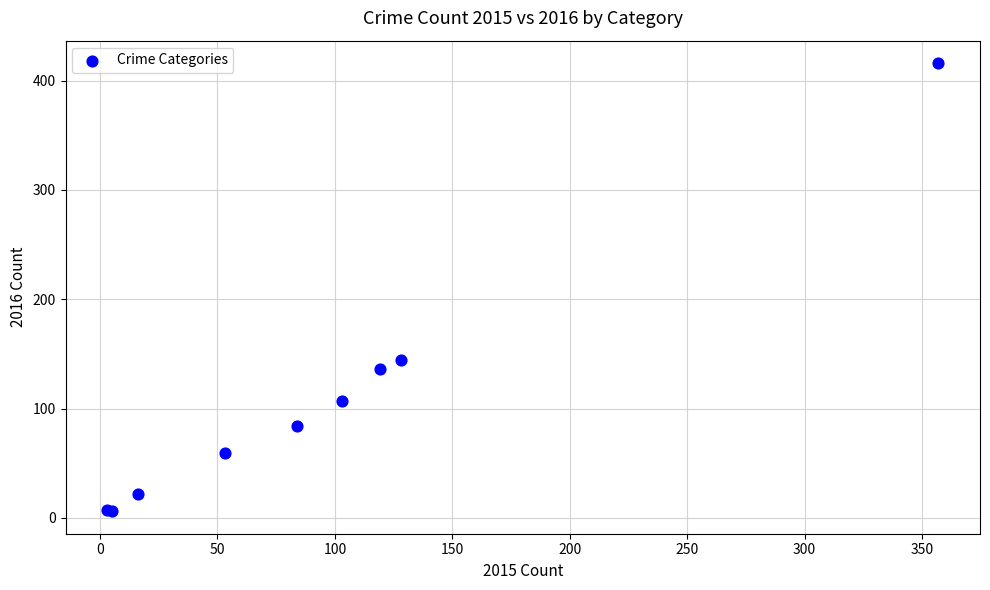

What Y value in the scatter plot is closest to 211?

144